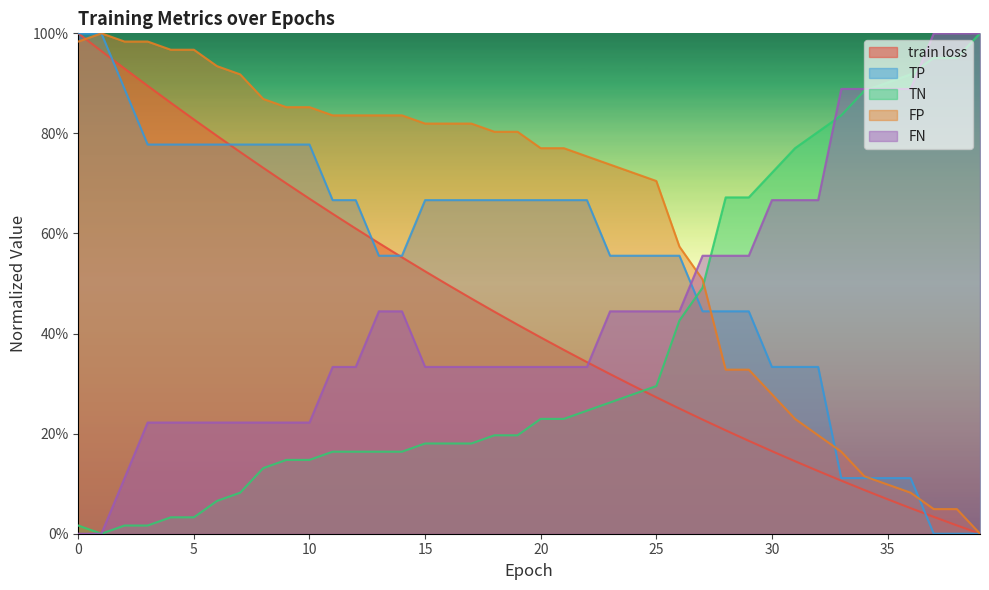

True or false: train loss has more than 0 interior local peaks.

False